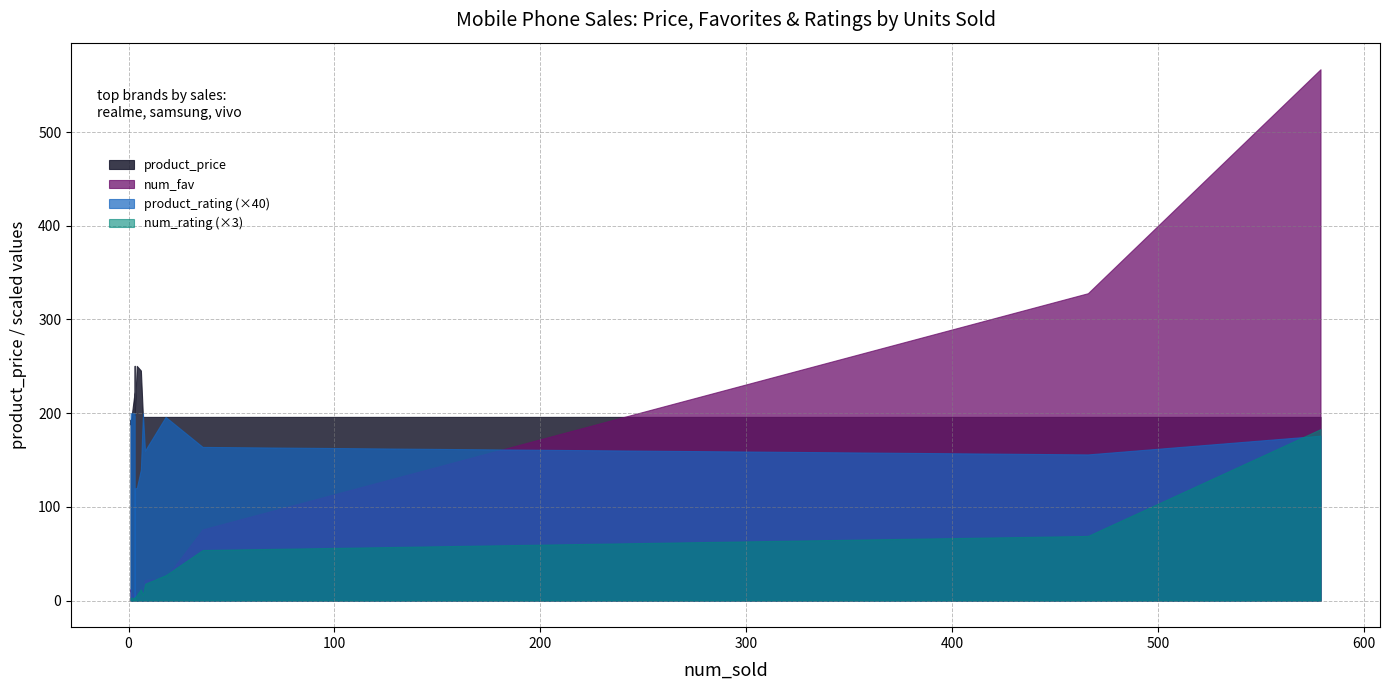

What is the value of the num_fav point at the 3rd from the left?

76.0